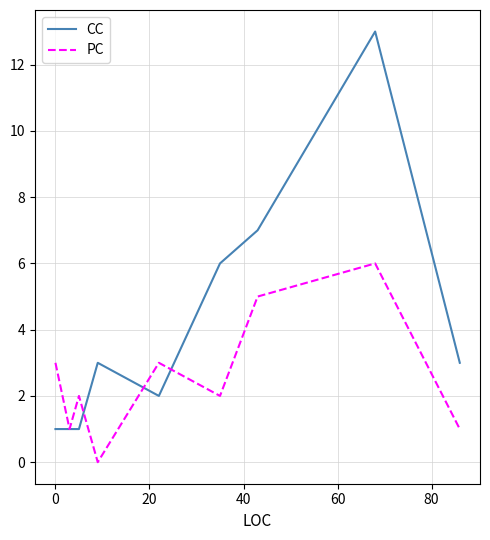

Does the chart have visible grid lines?

Yes